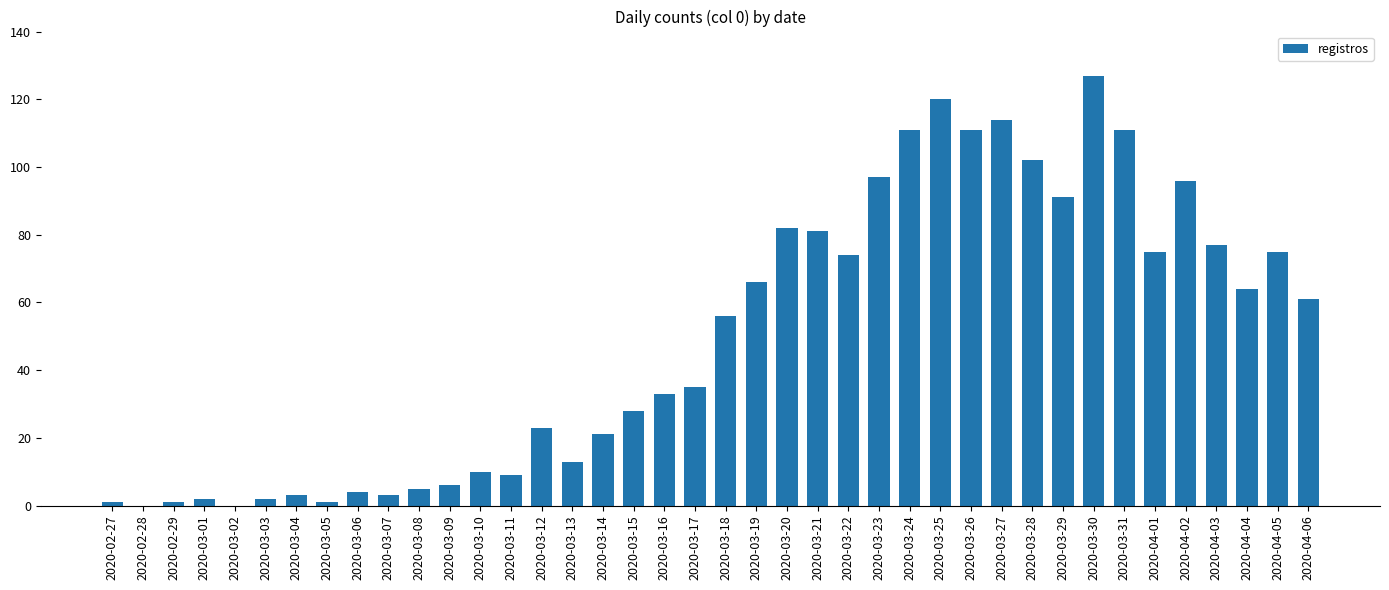

Are the bars horizontal?

No